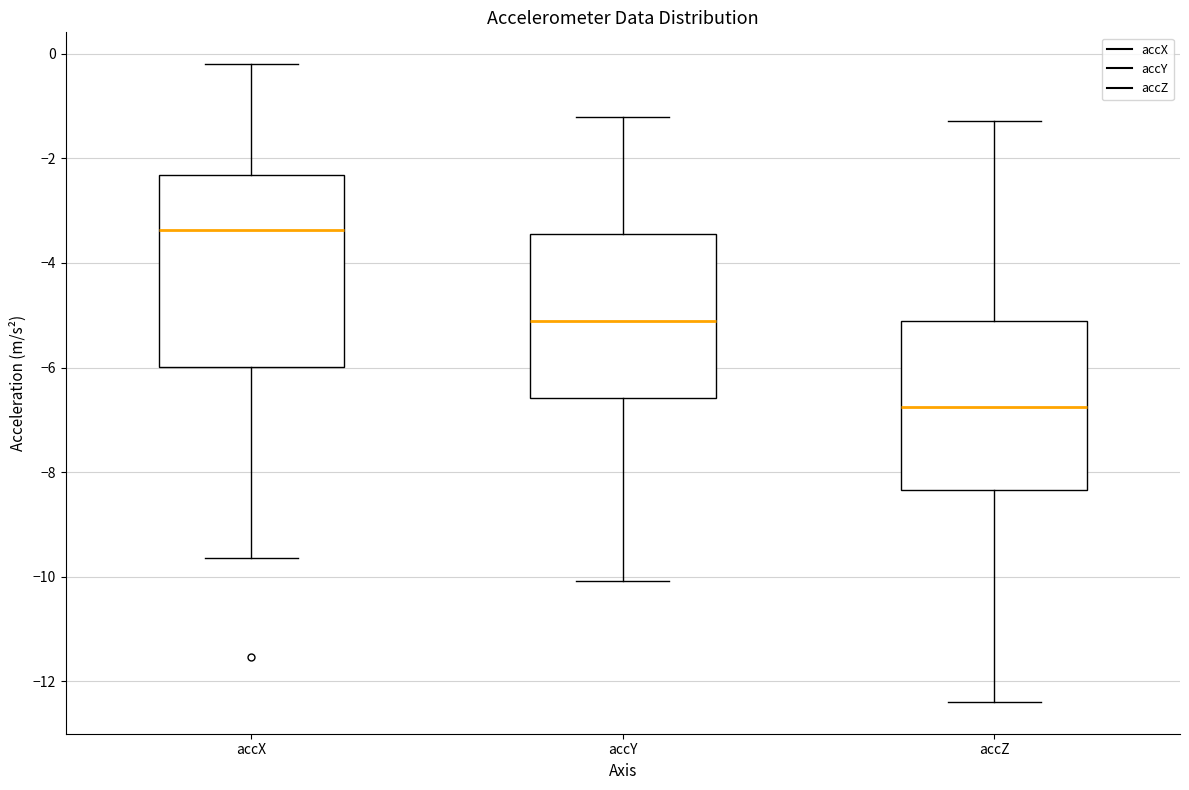

Reading left to right, read every box against the y-axis: the position of its median line, the range the box covers, and the ends of its whiskers. The values are not printed on the chart, so give them approximately, as read against the axis.

accX: median -3.4, box -6.0 to -2.4, whiskers -9.6 to -0.2
accY: median -5.2, box -6.6 to -3.4, whiskers -10.0 to -1.2
accZ: median -6.8, box -8.4 to -5.2, whiskers -12.4 to -1.2